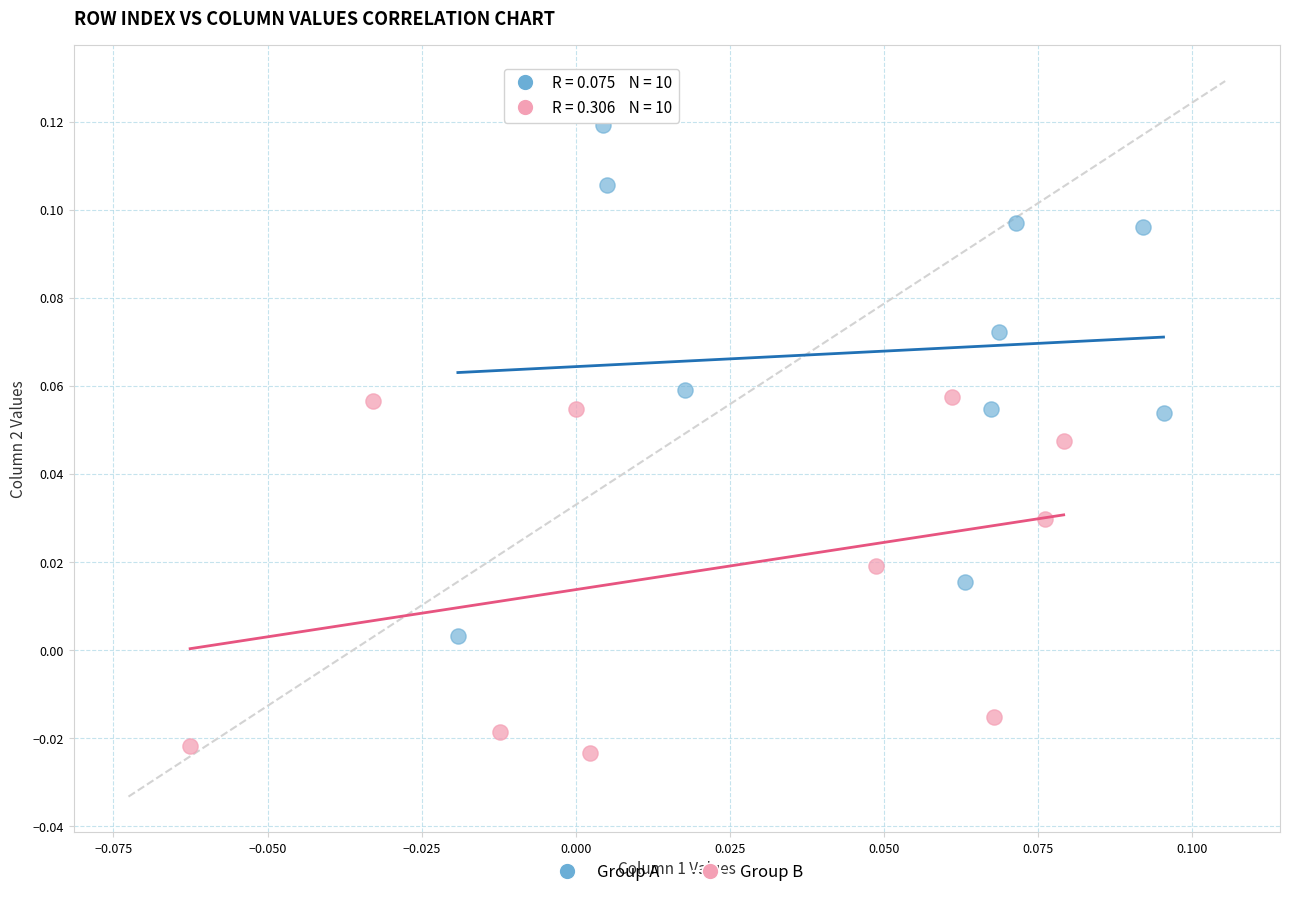

Which series reaches the maximum Y coordinate?

Group A